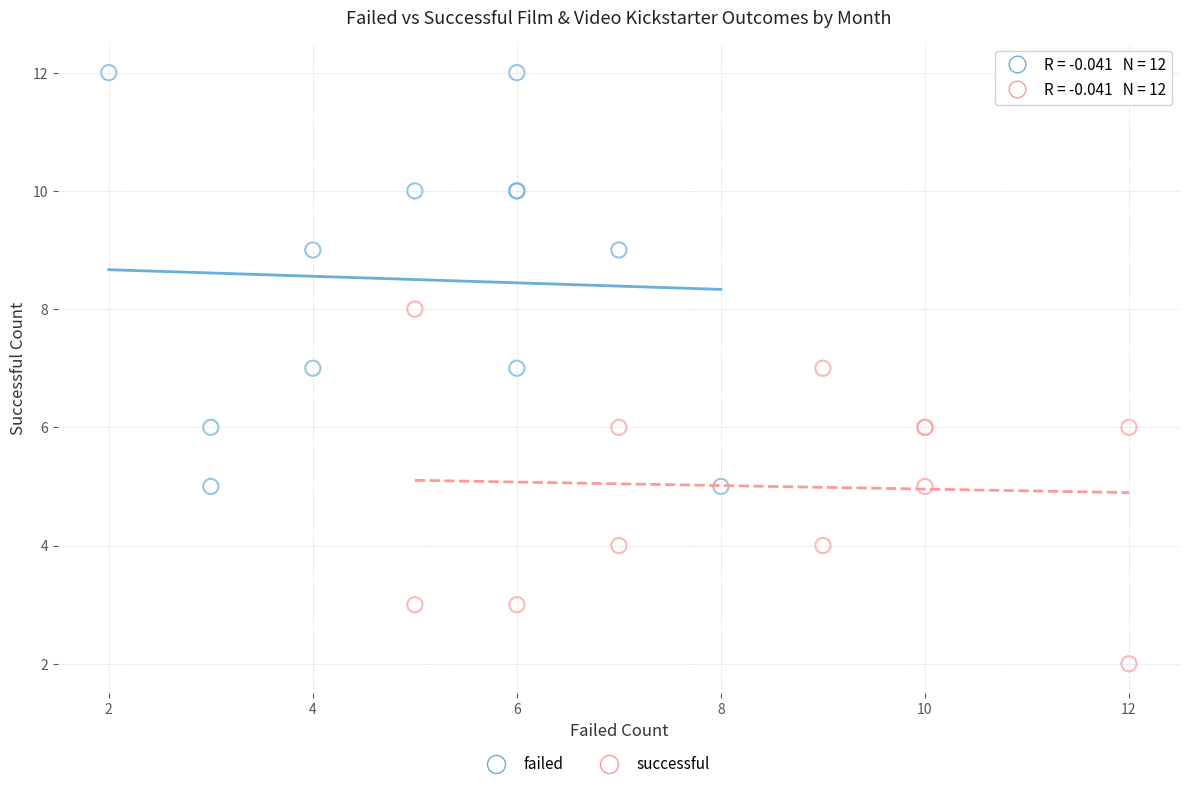

Which series reaches the maximum Y coordinate?

failed